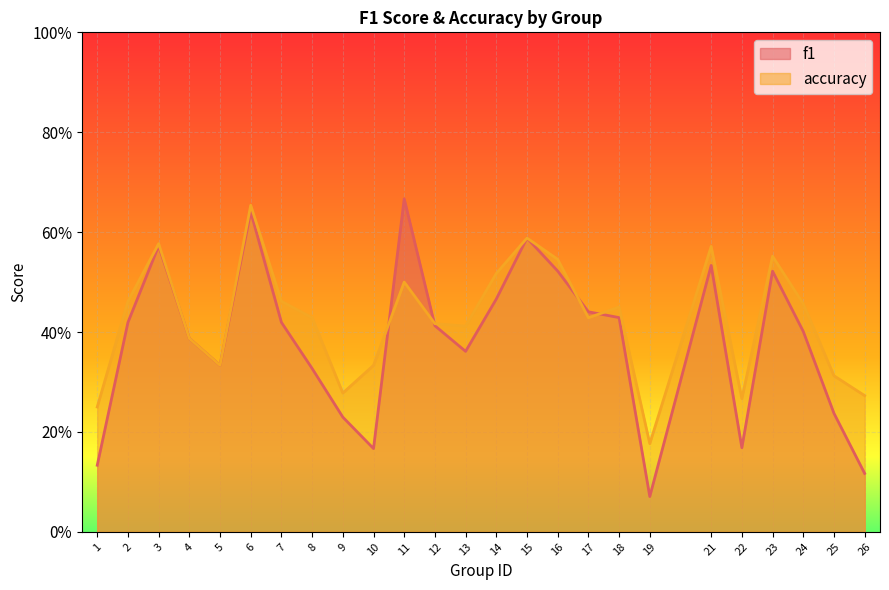

What is the spread (max minus min) of values at 11?

0.2